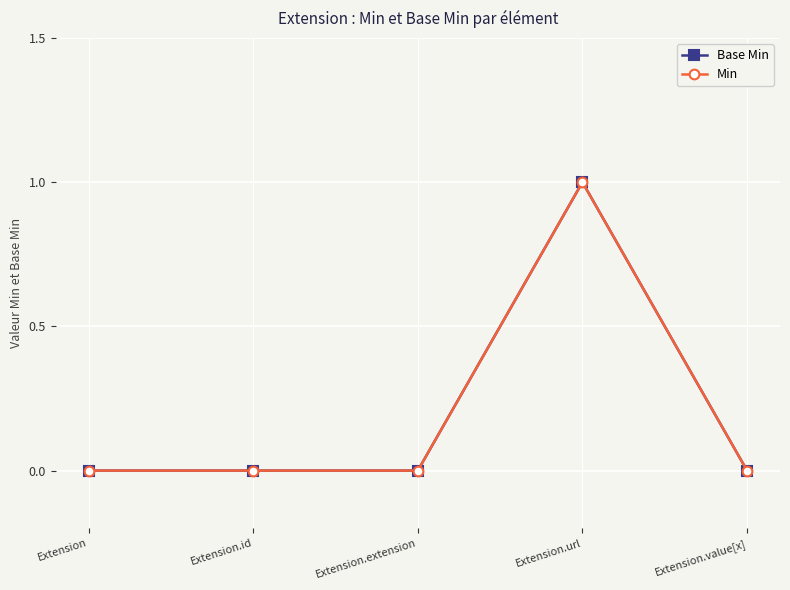

Does the chart have visible grid lines?

Yes